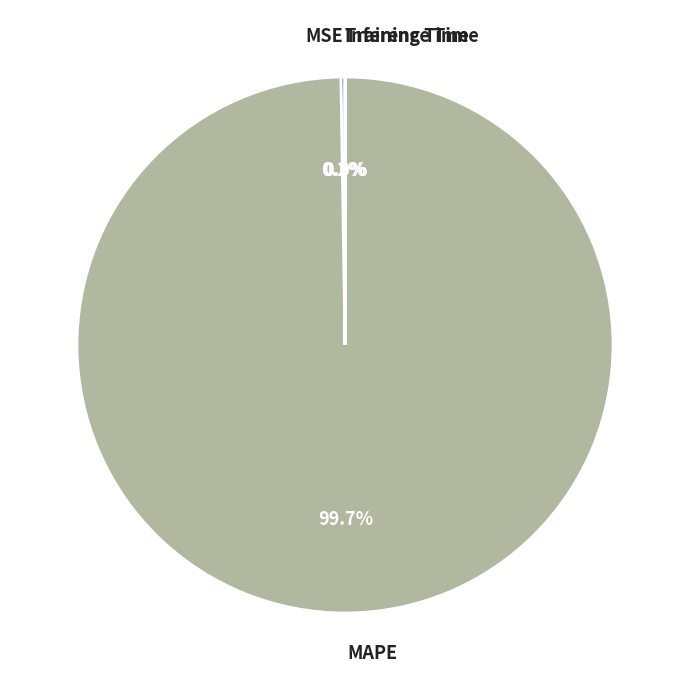

Is there any slice that represents more than half of the pie?

Yes